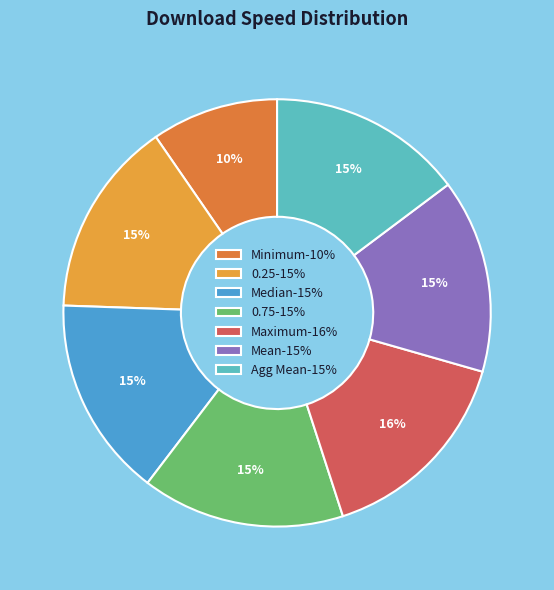

Count the number of slices in the pie.

7